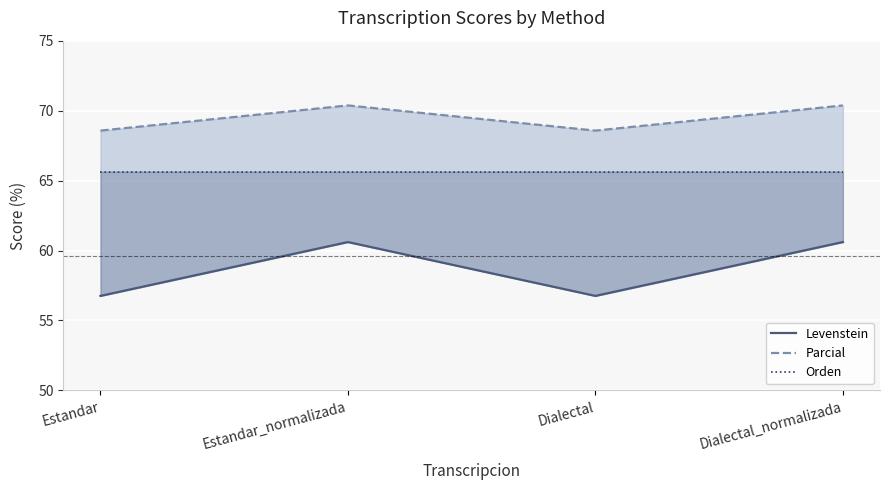

List the series in order of their peak value, highest first.

Parcial, Orden, Levenstein